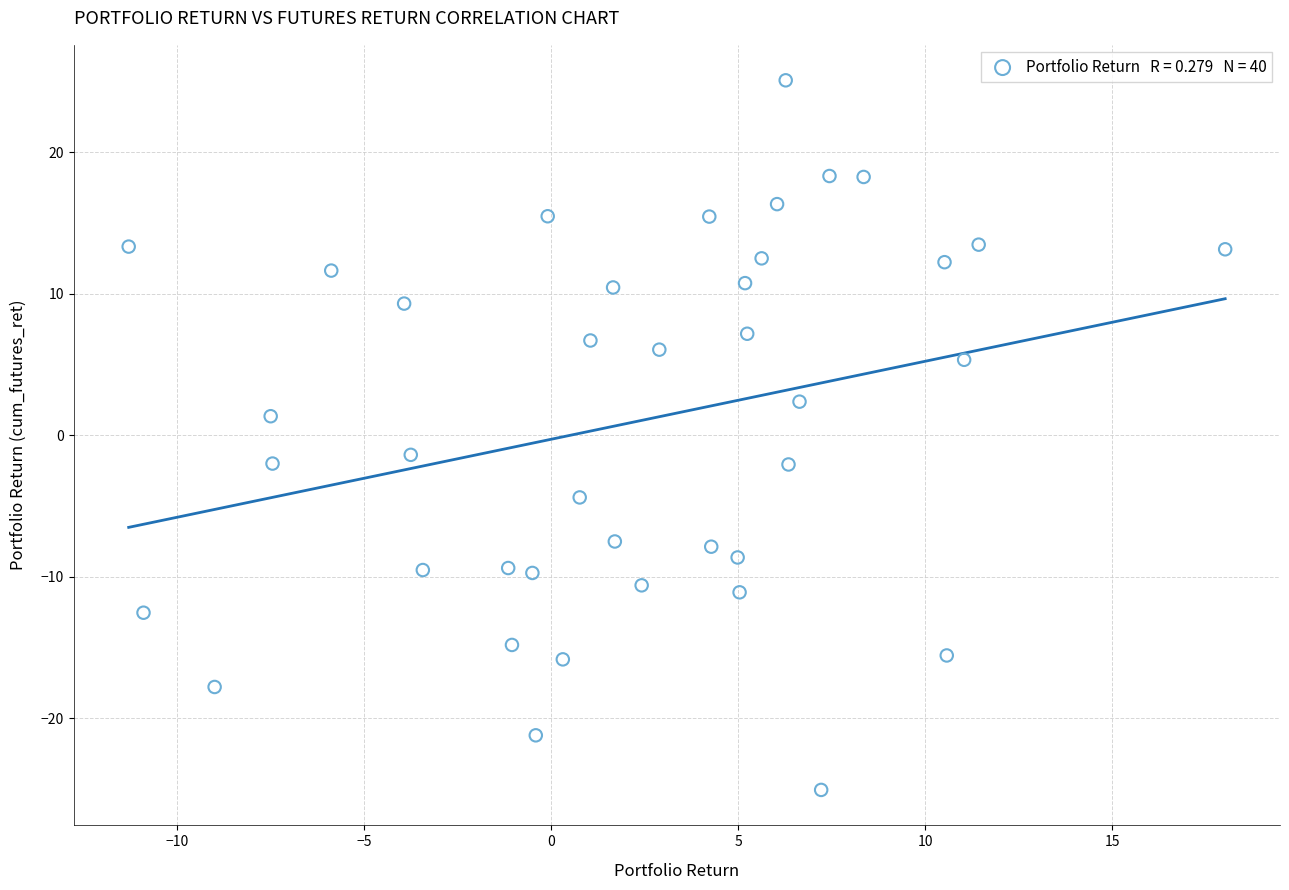

What is the range of X values (max minus min)?

29.3